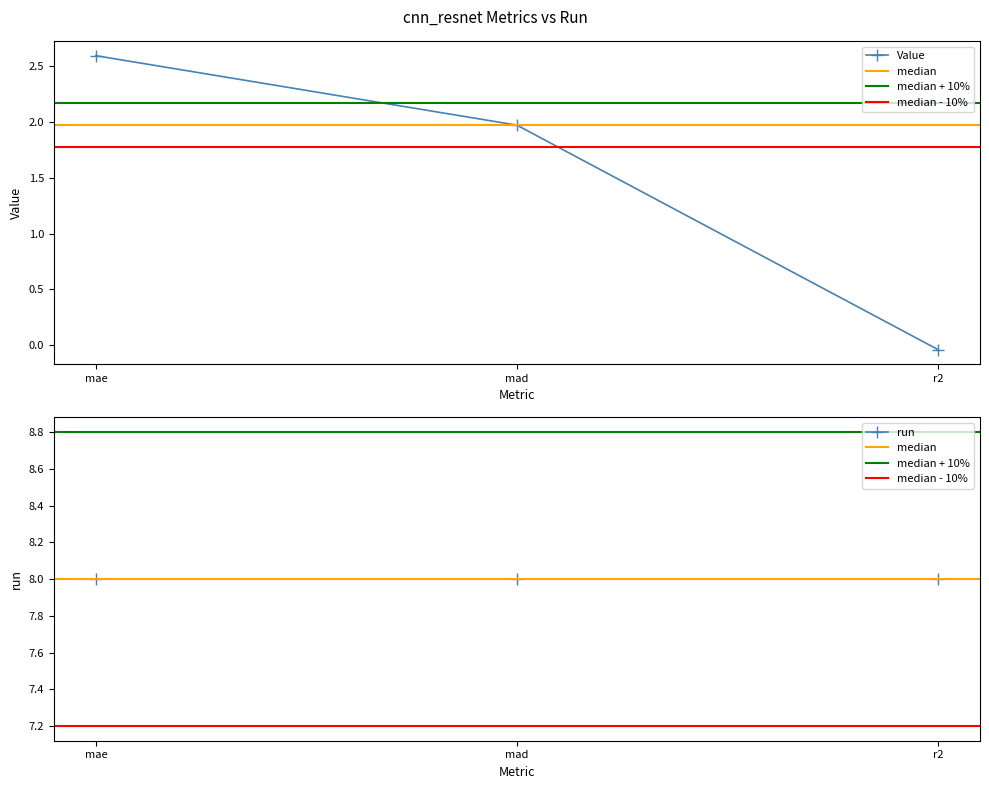

List the labels in order of value, smallest first.

r2, mad, mae